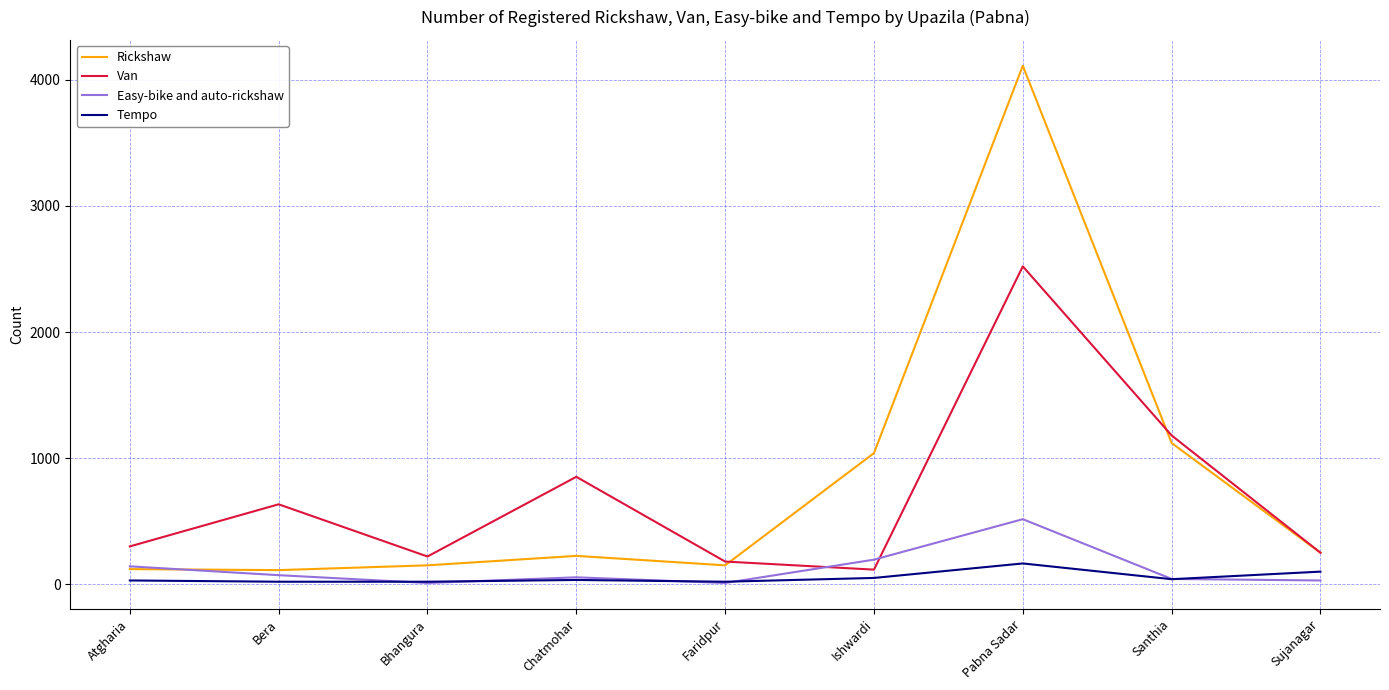

True or false: Van has a value of 1000 at Bera.

False